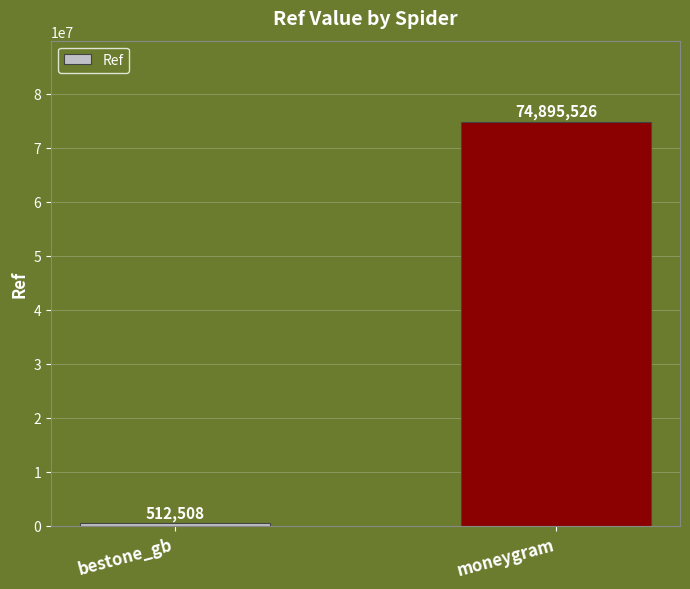

The chart shows a value of 512508 at bestone_gb. True or false?

True